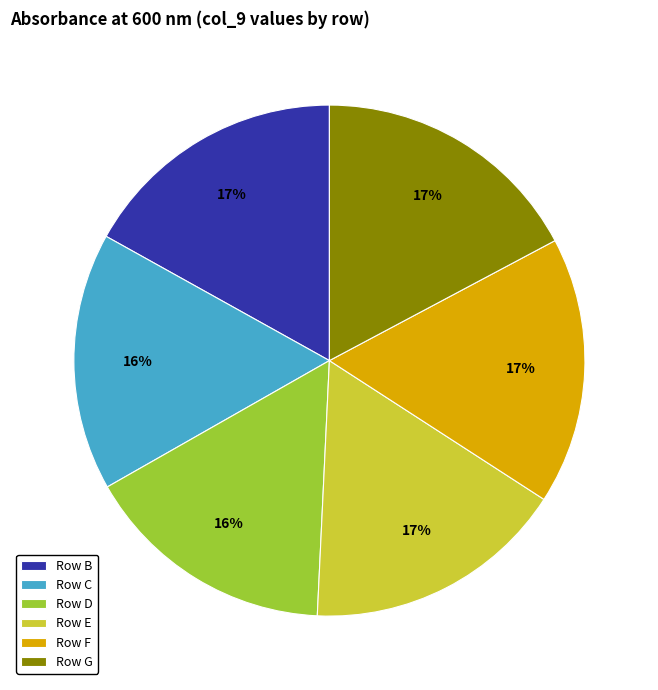

Is there any slice that represents more than half of the pie?

No